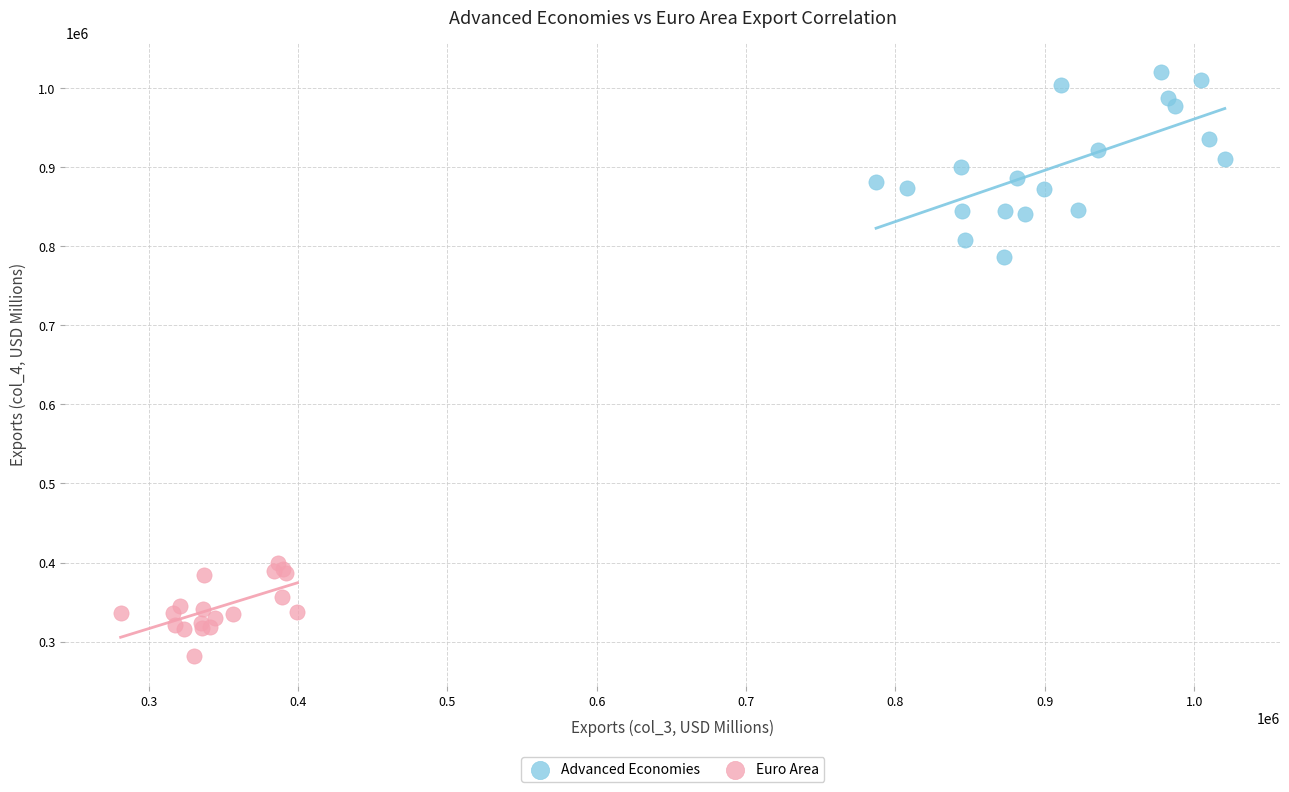

Which series has the widest spread of Y values?

Advanced Economies